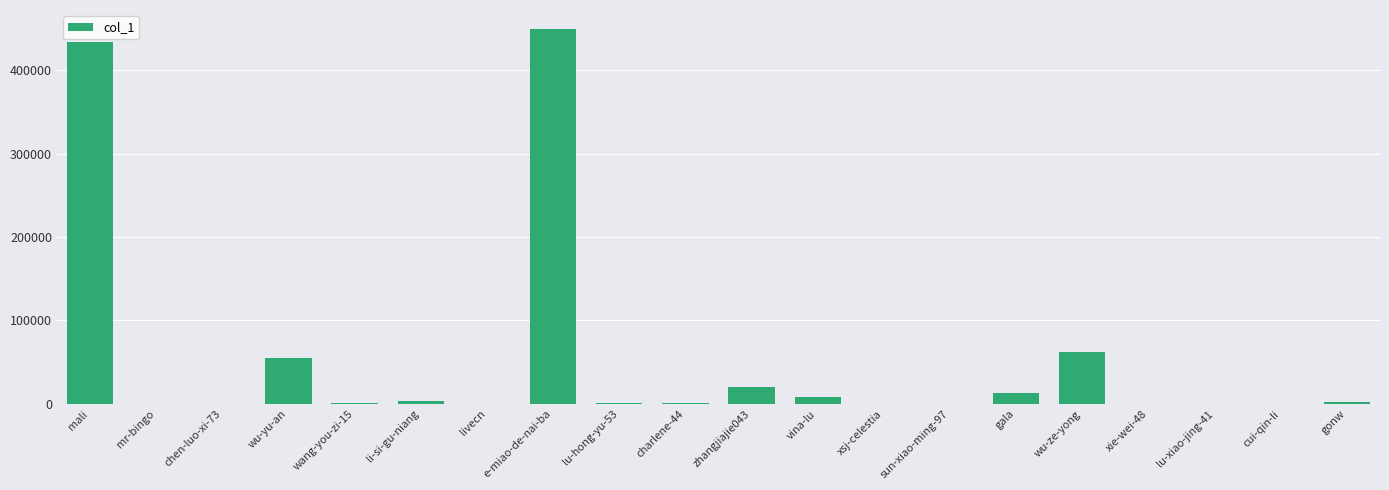

What is the sum of all values?

1052611